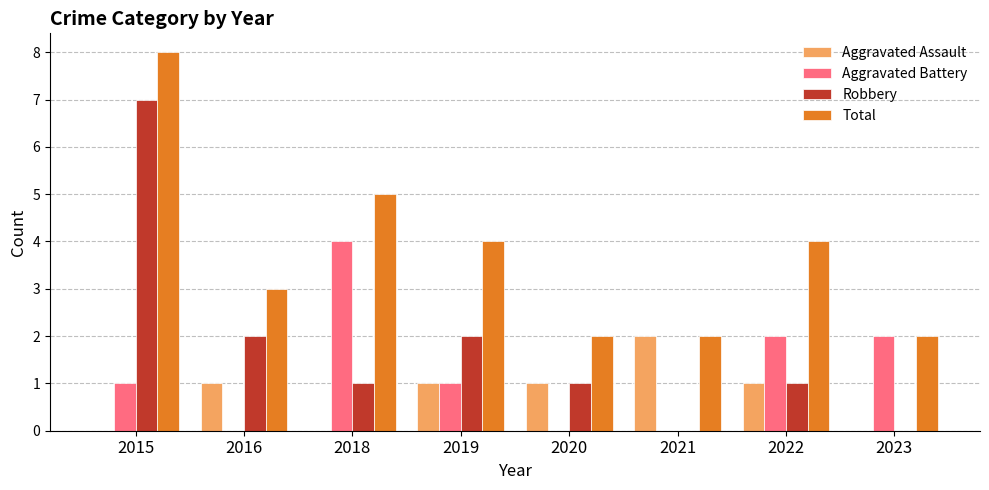

Are the bars grouped side by side (vs. stacked)?

Yes